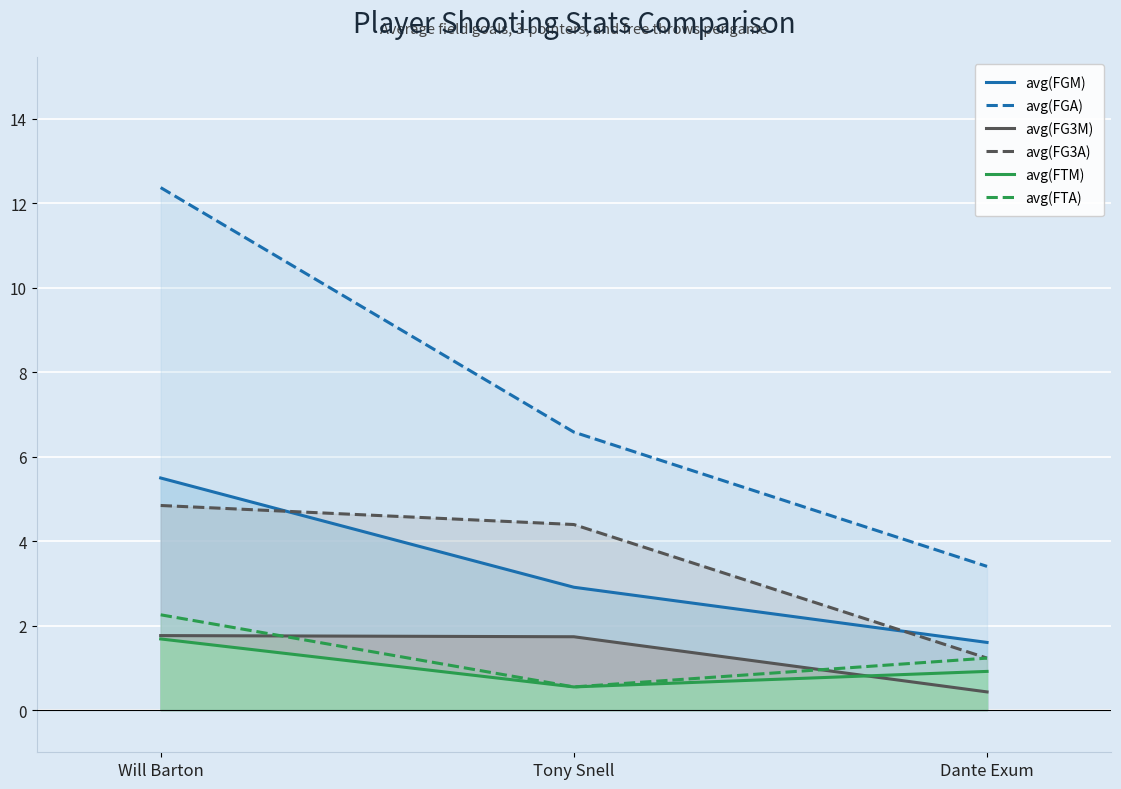

What is the approximate value of avg(FG3M) at Tony Snell?

1.7